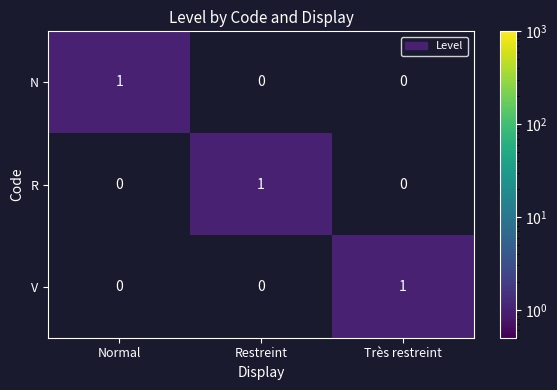

At how many categories does at least one series exceed 0?

3